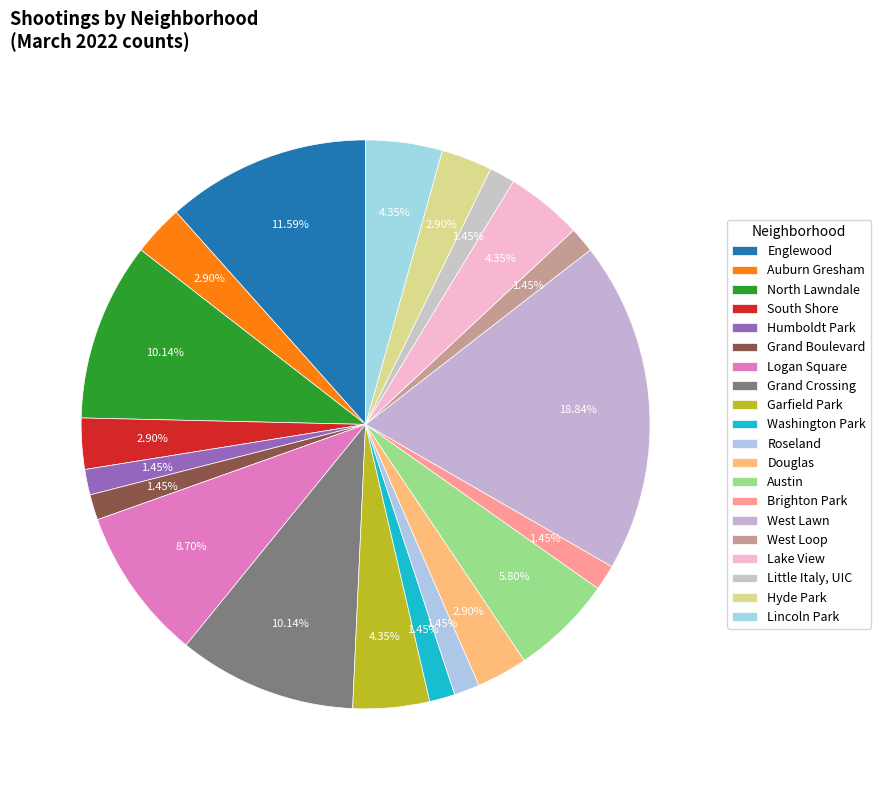

To the nearest percent, what is the combined percentage of West Loop and Washington Park?

3%